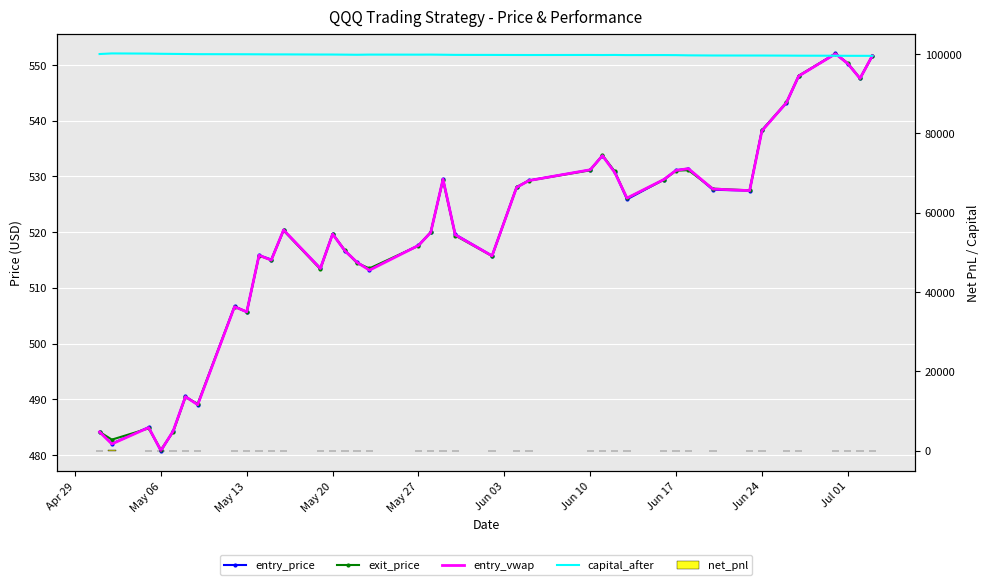

What is the value of the entry_price bar at the 14th from the left?

519.7